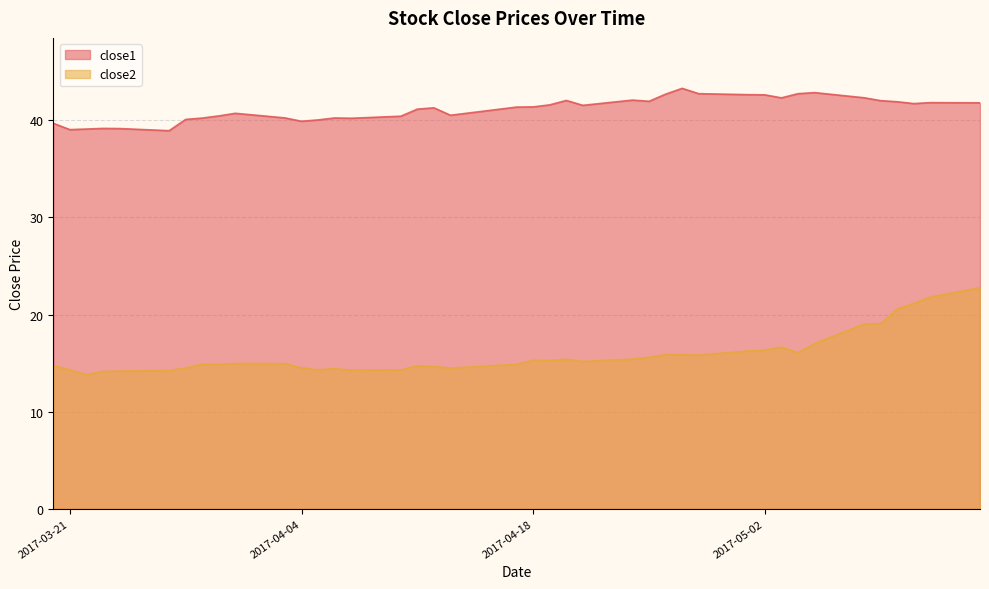

Does the chart have visible grid lines?

Yes